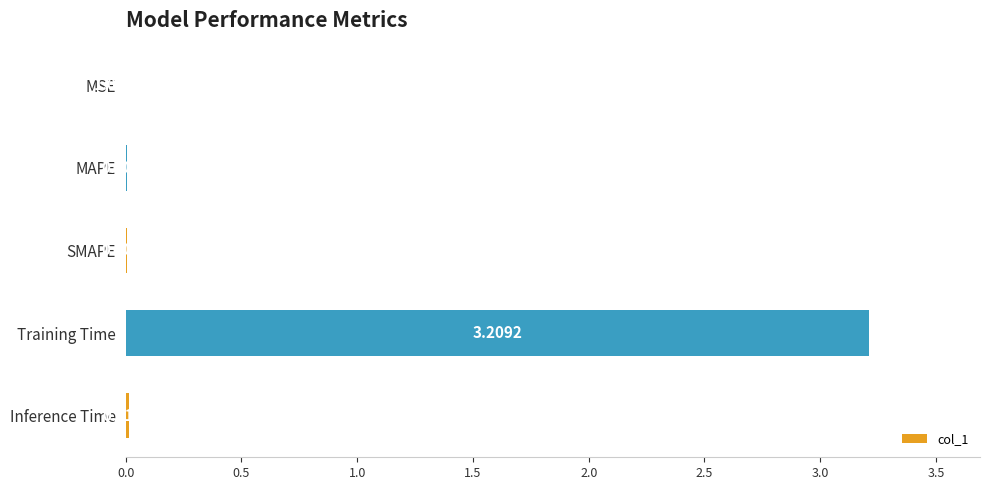

Between SMAPE and MSE, which is larger?

SMAPE